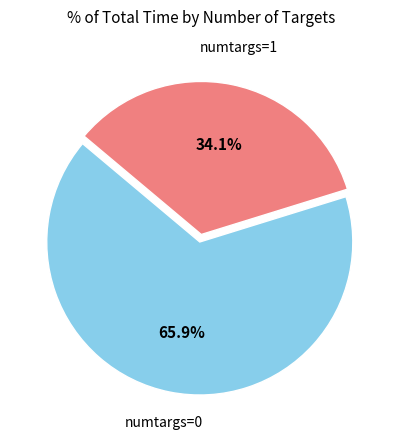

Is there any slice that represents more than half of the pie?

Yes